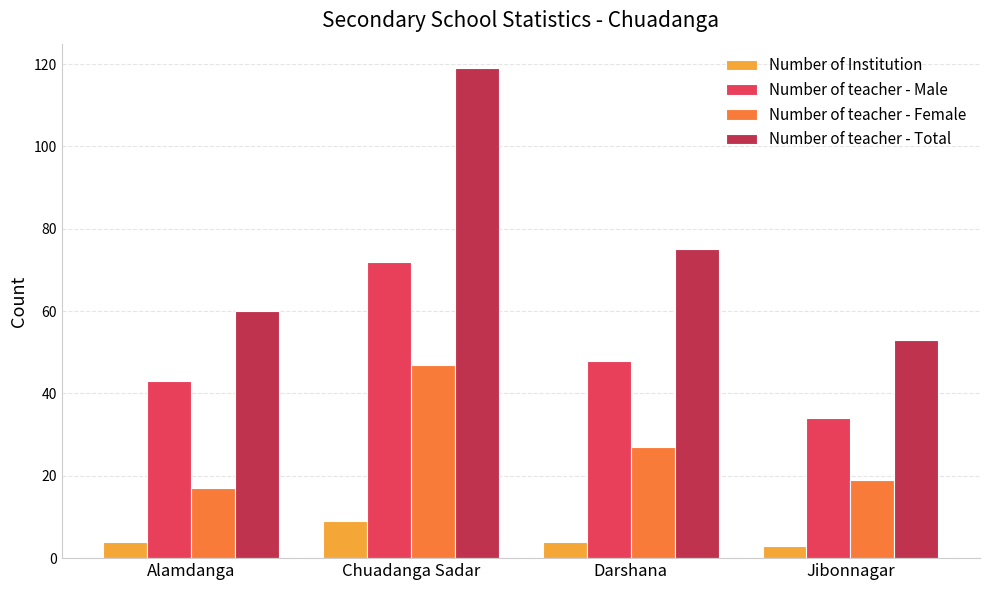

Rank the series at Darshana from lowest to highest value.

Number of Institution, Number of teacher - Female, Number of teacher - Male, Number of teacher - Total